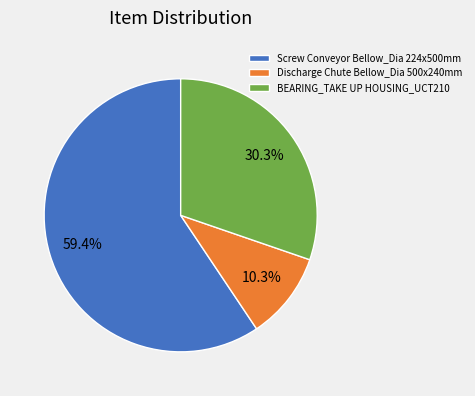

Which has a higher value, BEARING_TAKE UP HOUSING_UCT210 or Discharge Chute Bellow_Dia 500x240mm?

BEARING_TAKE UP HOUSING_UCT210